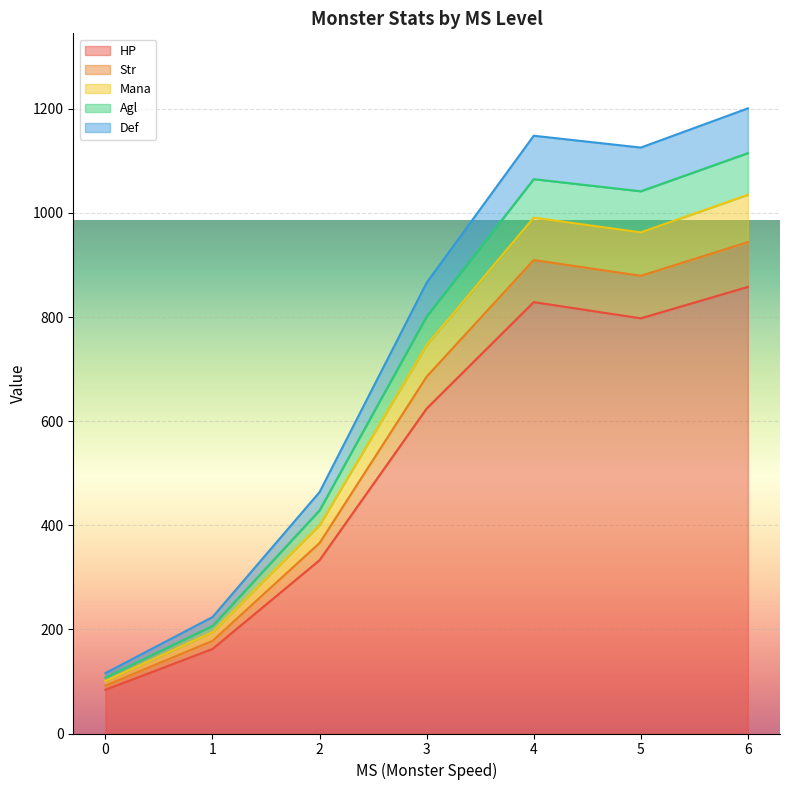

After their last crossing, which series has the higher values: Mana or Str?

Mana